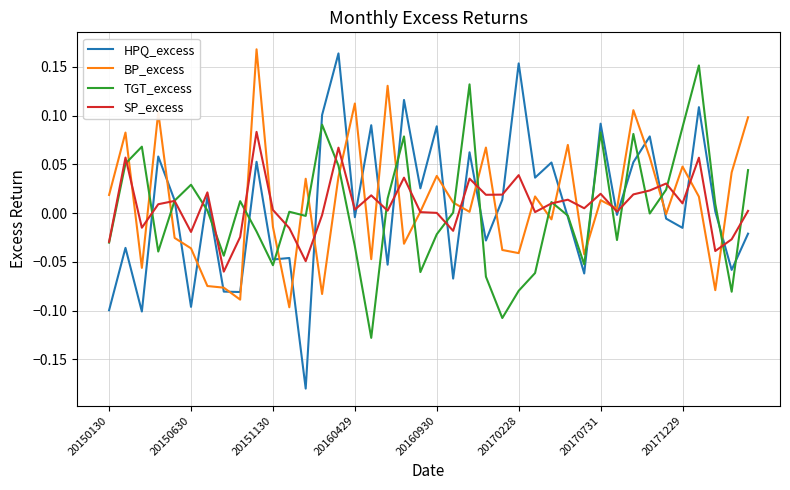

After their last crossing, which series has the higher values: HPQ_excess or BP_excess?

BP_excess